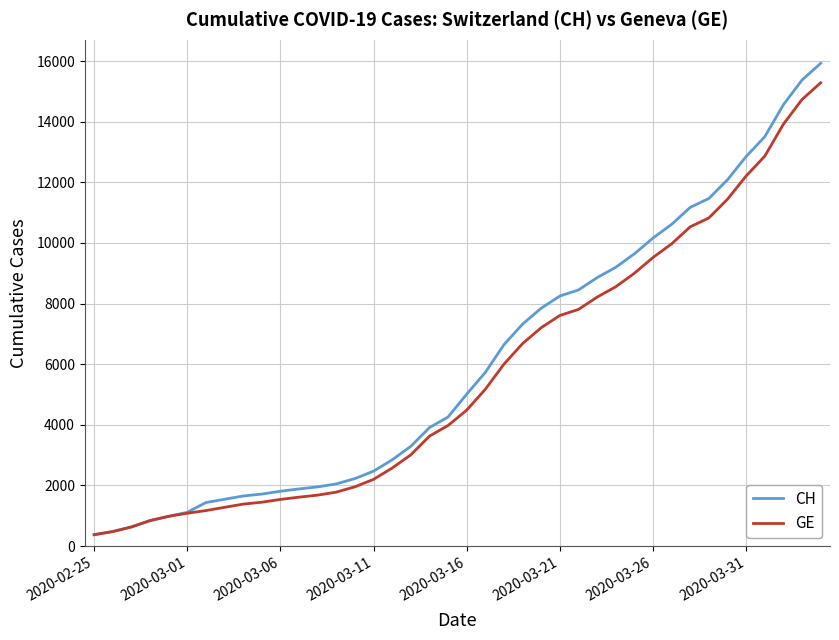

What is the minimum value for CH?

375